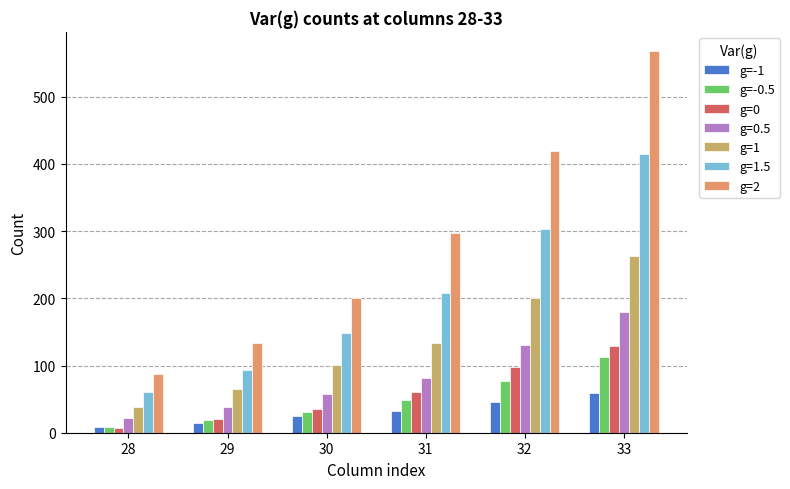

True or false: g=-1 has a value of 12 at 31.

False